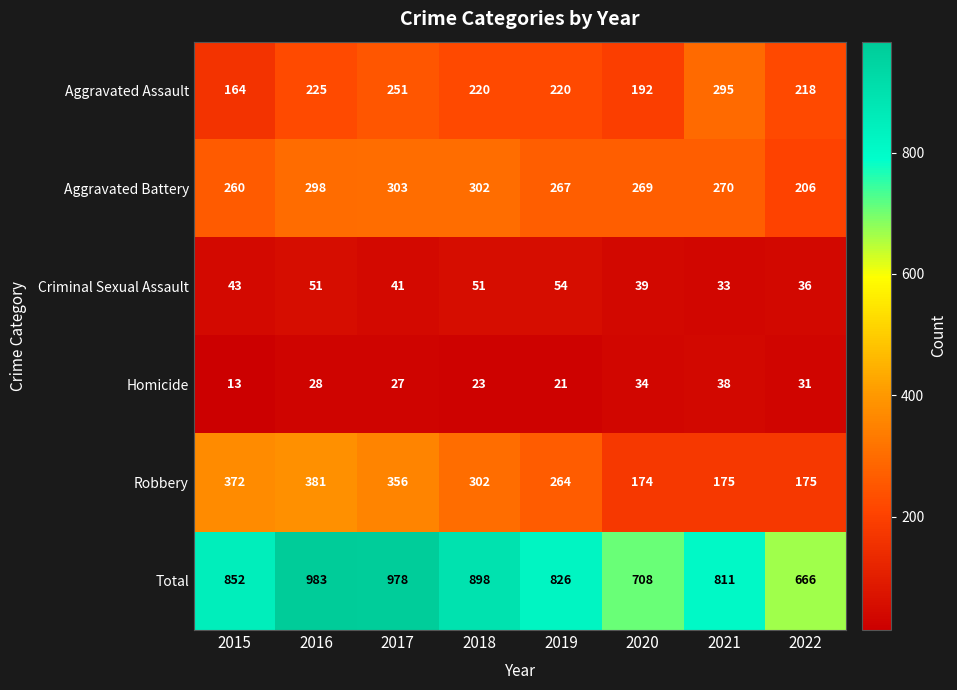

True or false: Total has a value of 983 at 2016.

True